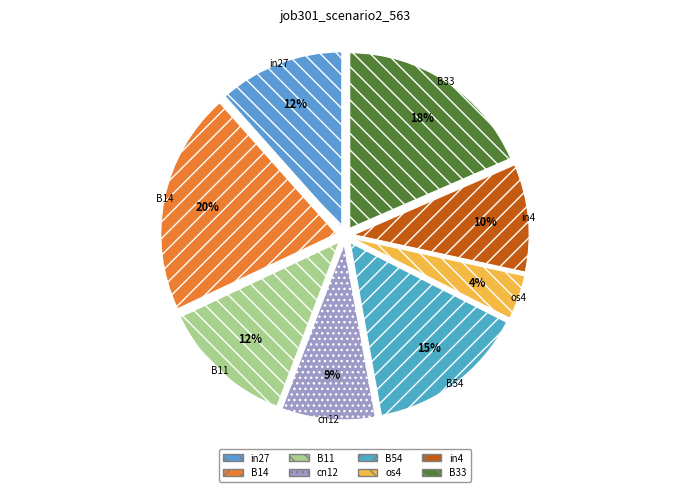

To the nearest percent, what percentage of the pie is B14?

20%